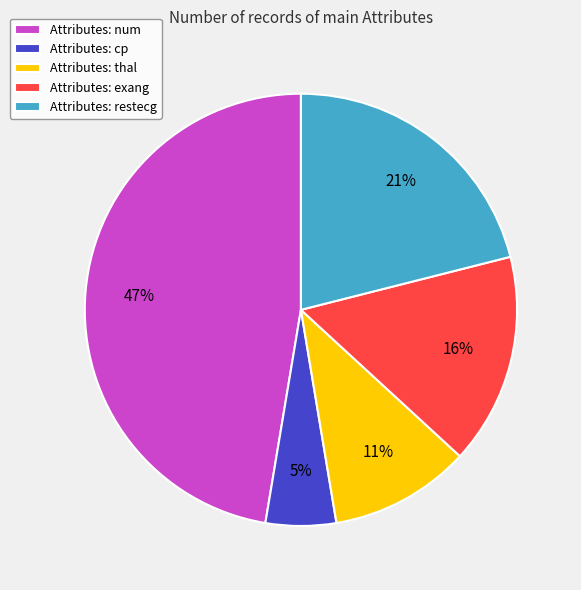

Is there a majority slice in this chart?

No